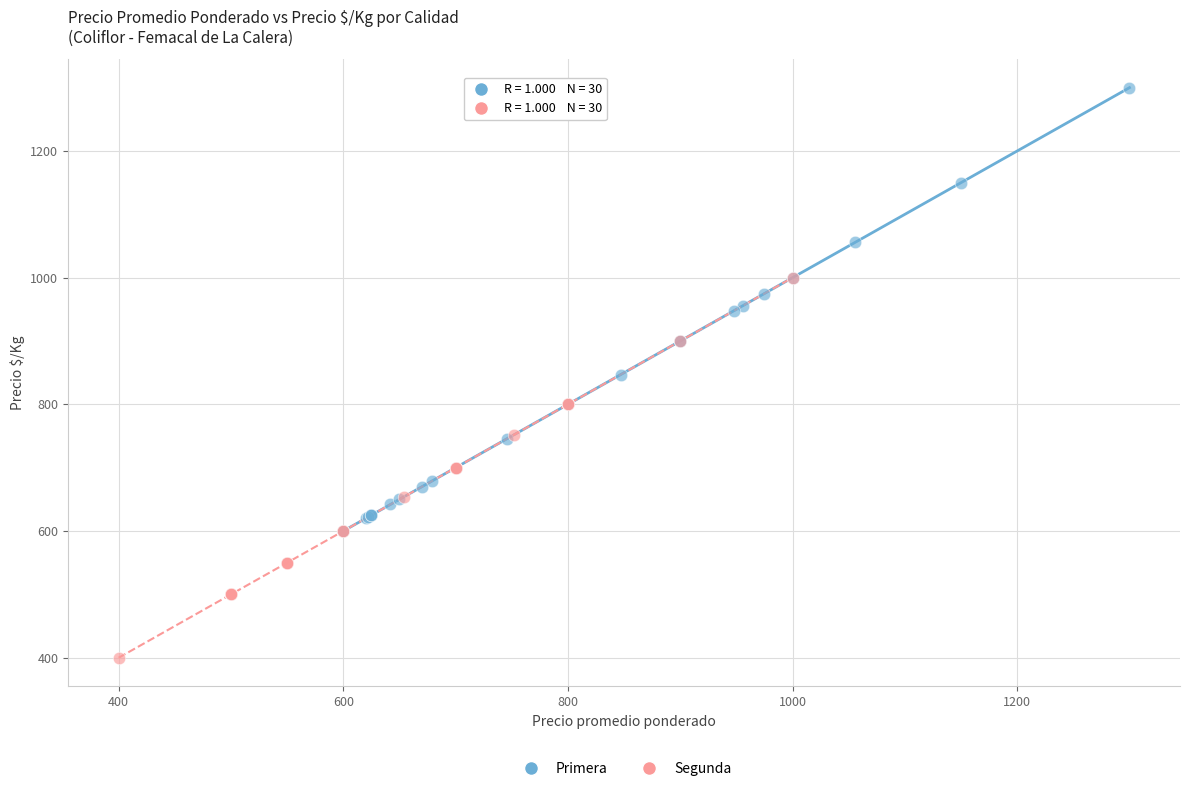

Which series reaches the maximum Y coordinate?

Primera